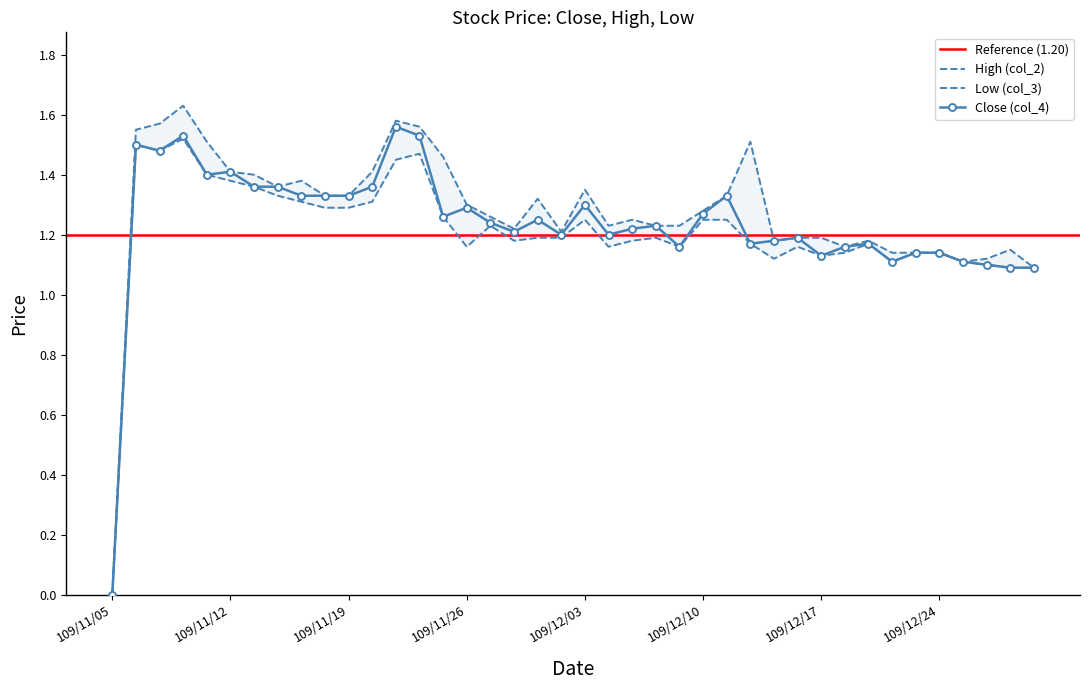

Is the value of High (col_2) at 109/11/19 greater than the value of Close (col_4) at 109/11/24?

No